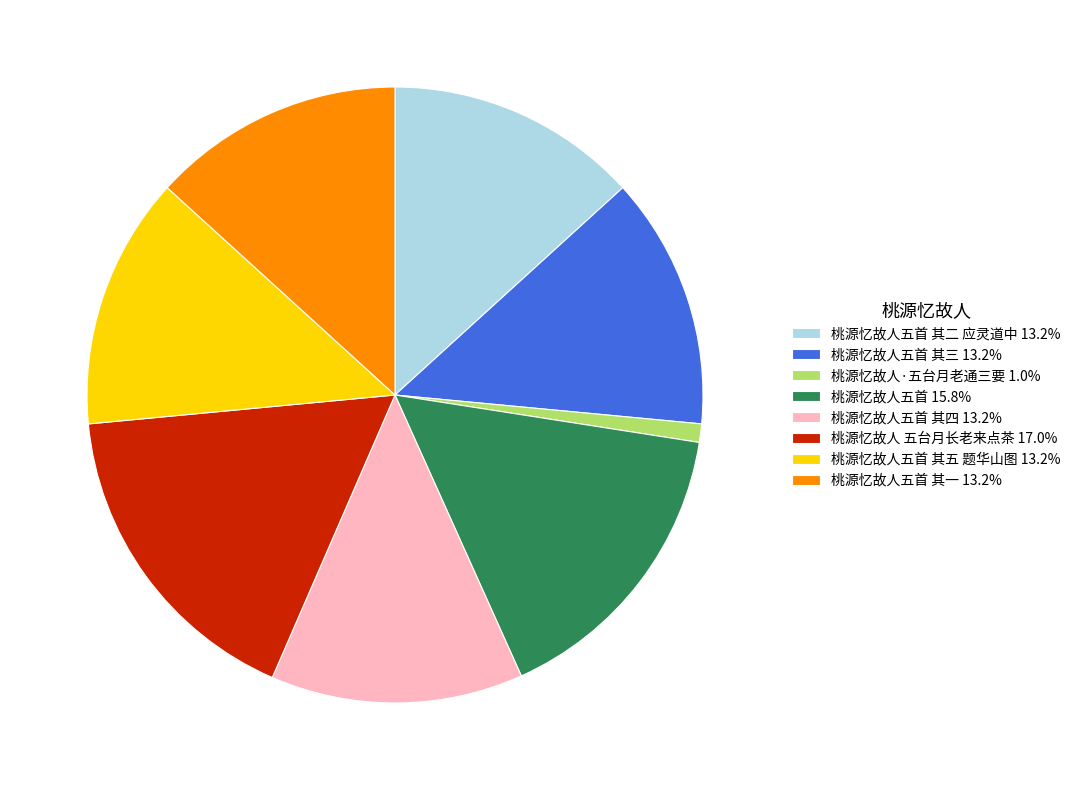

Is the sum of 桃源忆故人五首 其一 13.2% and 桃源忆故人五首 其三 13.2% greater than half?

No